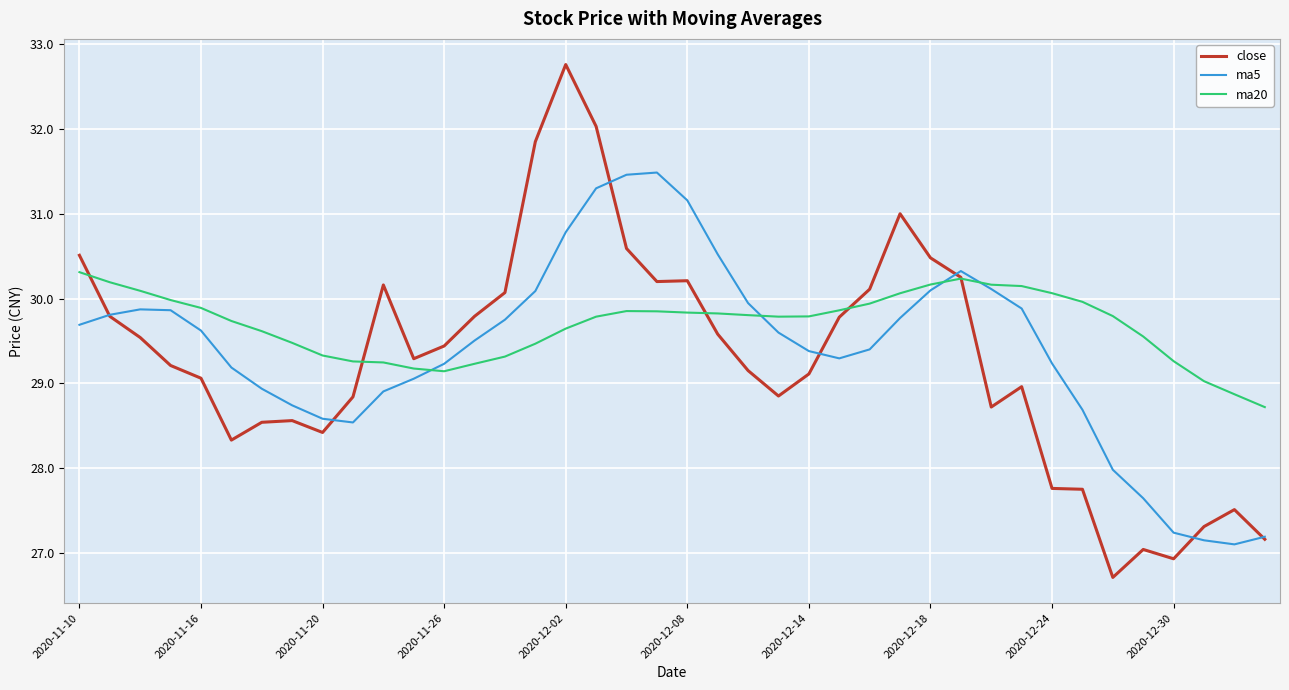

What is the maximum value for ma20?

30.3